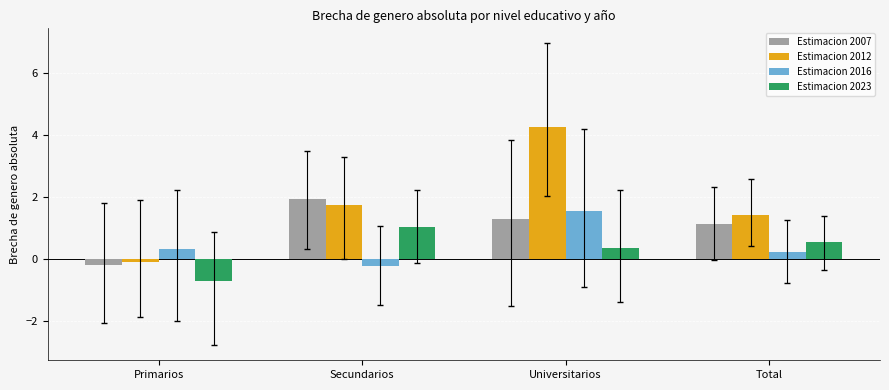

What is the maximum value shown in the chart?

4.3